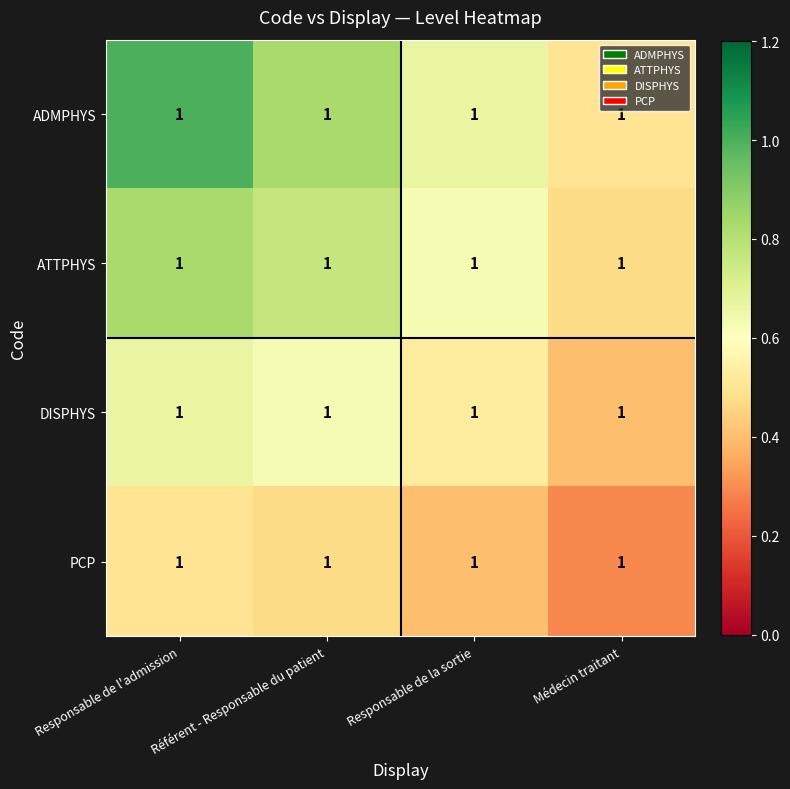

List the series in order of their overall mean, highest first.

ADMPHYS, ATTPHYS, DISPHYS, PCP